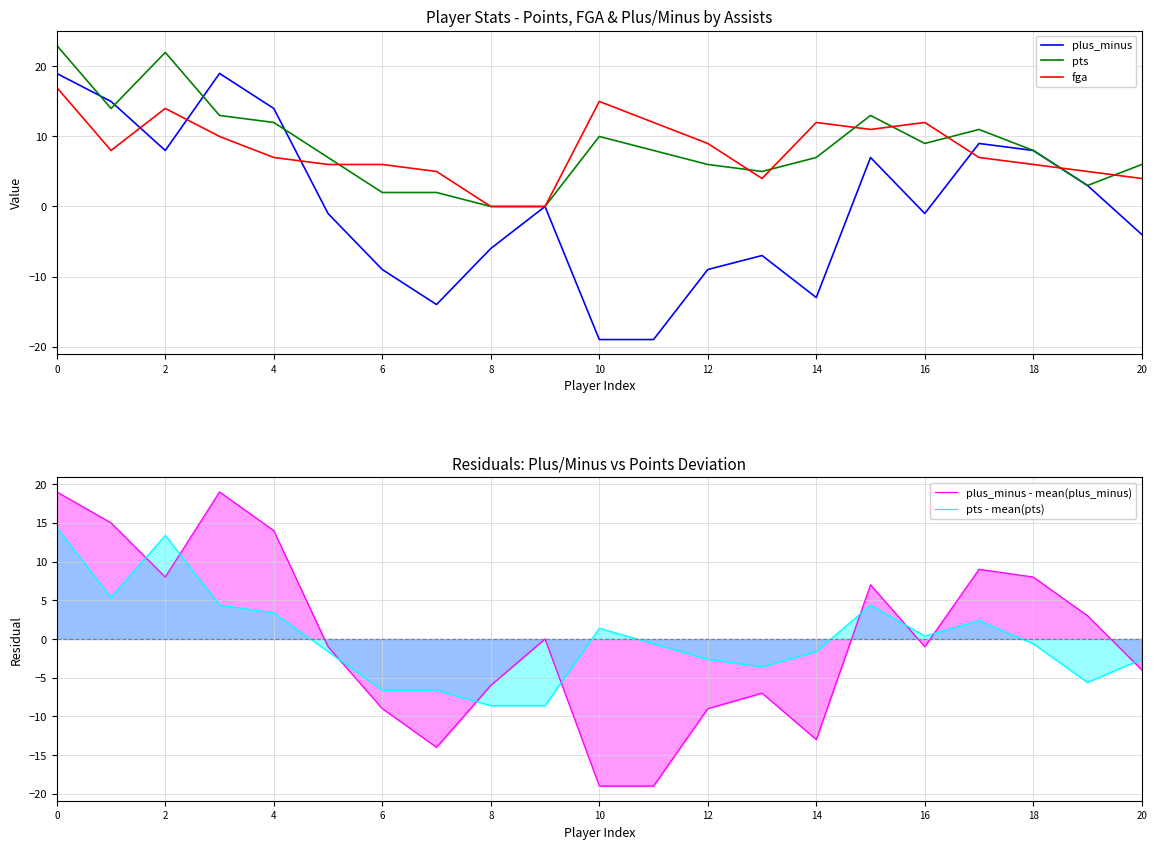

Is it true that pts - mean(pts) equals -8.6 at 8?

True